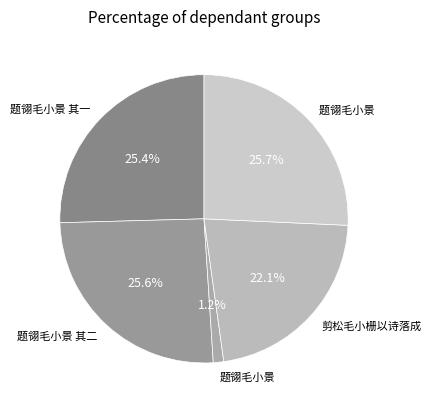

Count the number of slices in the pie.

5